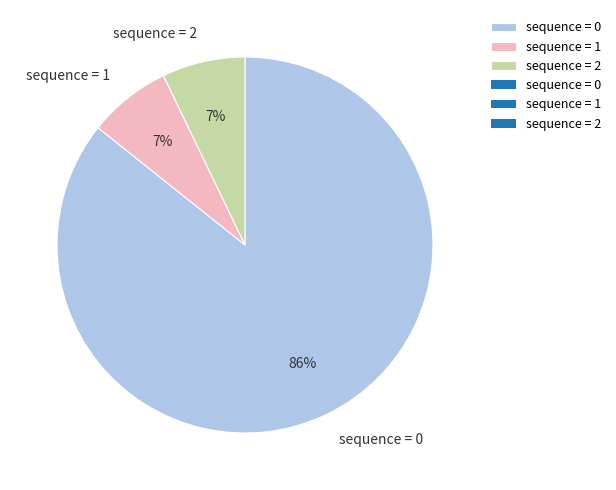

Is the sum of sequence = 2 and sequence = 1 greater than half?

No